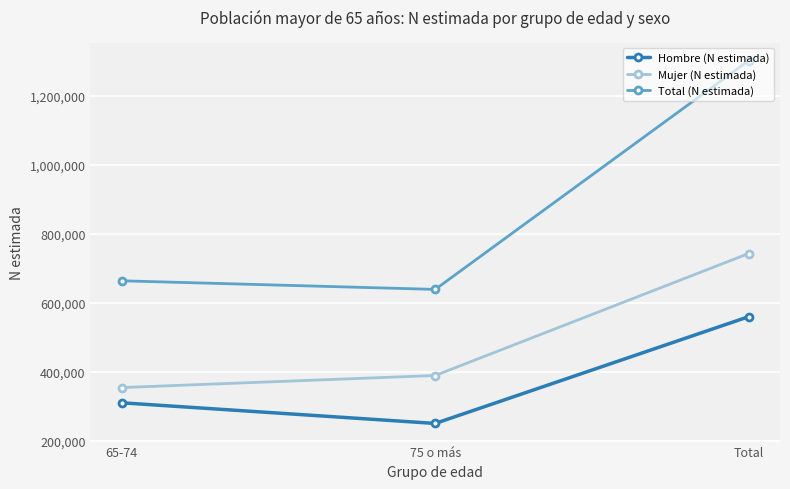

At which label does Hombre (N estimada) reach its peak?

Total